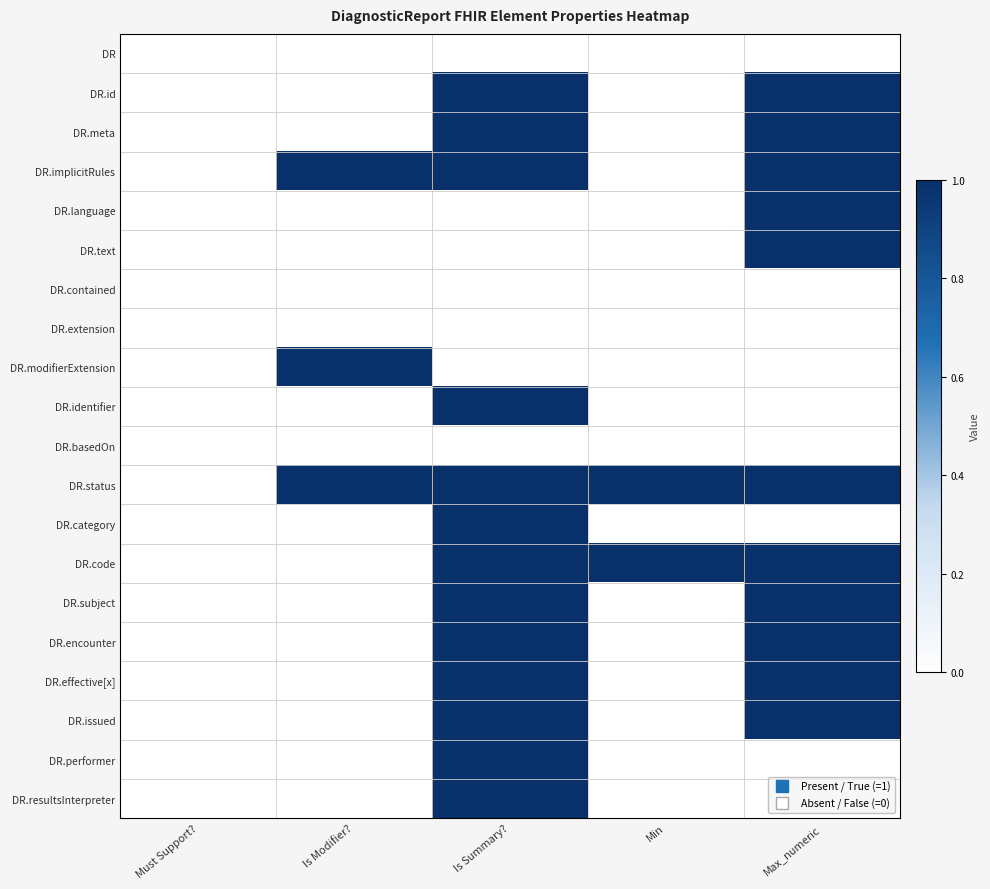

What is the difference between the highest and lowest values at Is Modifier??

1